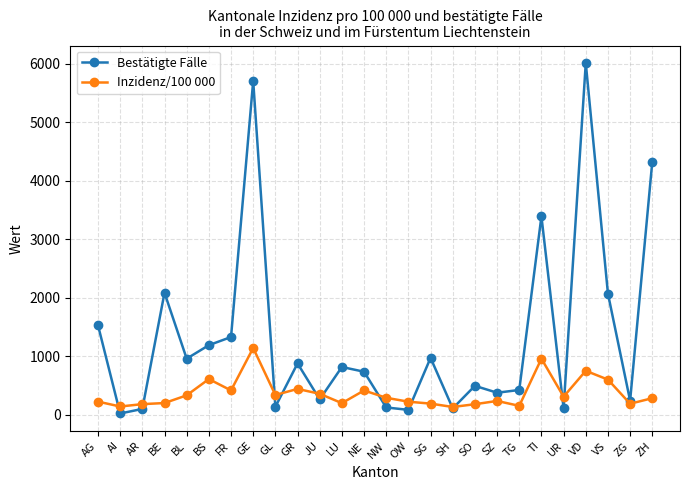

What is the label of the 19th point from the right?

GE